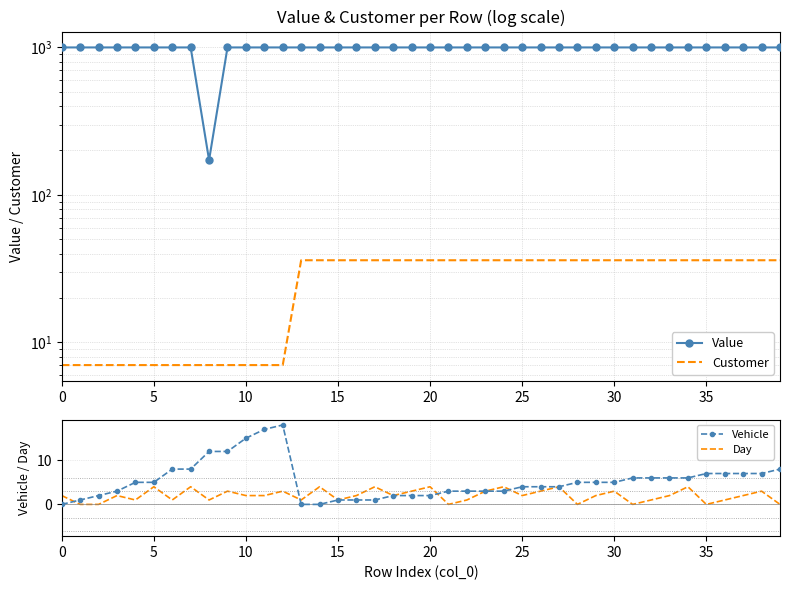

Which series has the largest range (max minus min)?

Value